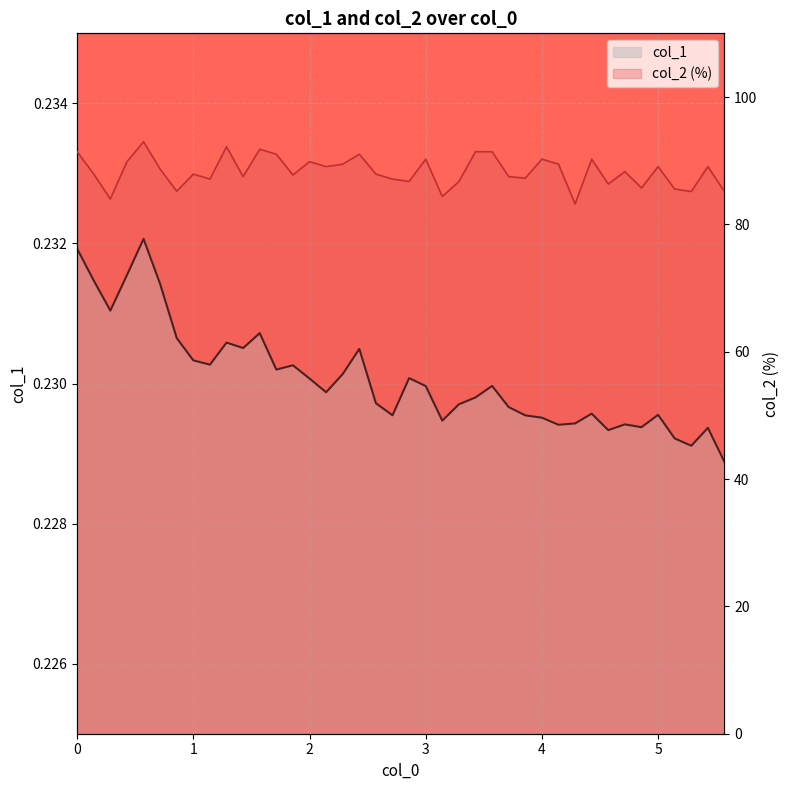

True or false: col_1 (line) has a value of 0.1 at 6.

False